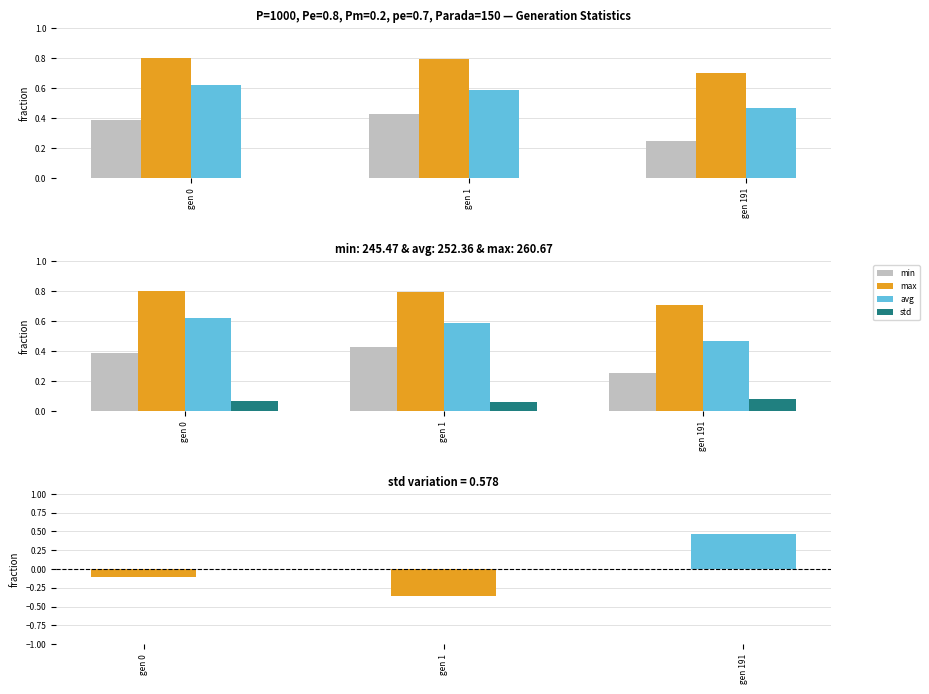

Count the number of categories in the chart.

3